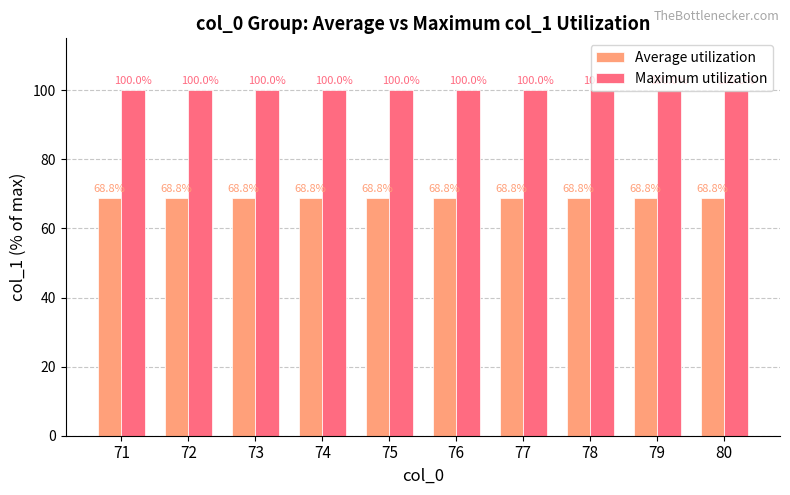

Reading left to right, transcribe all the data shown in this chart.

Average utilization: 71=68.8	72=68.8	73=68.8	74=68.8	75=68.8	76=68.8	77=68.8	78=68.8	79=68.8	80=68.8
Maximum utilization: 71=100.0	72=100.0	73=100.0	74=100.0	75=100.0	76=100.0	77=100.0	78=100.0	79=100.0	80=100.0